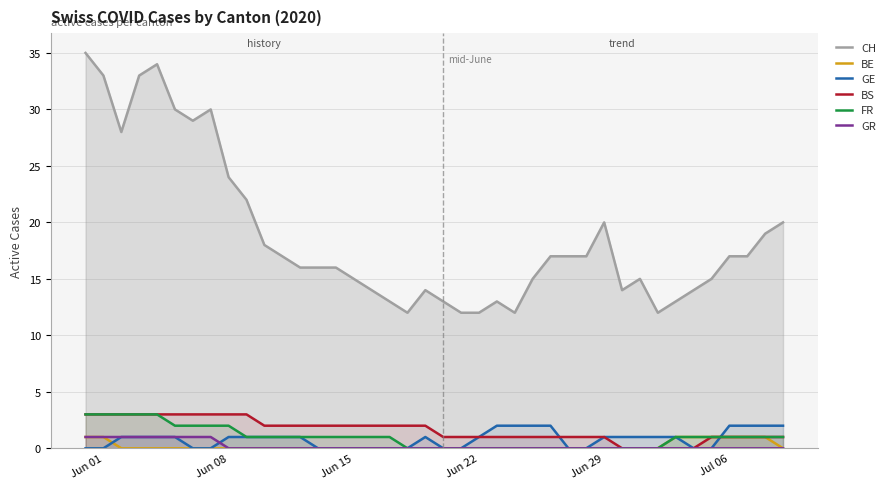

The CH series shows 7 at Jun 15. True or false?

False